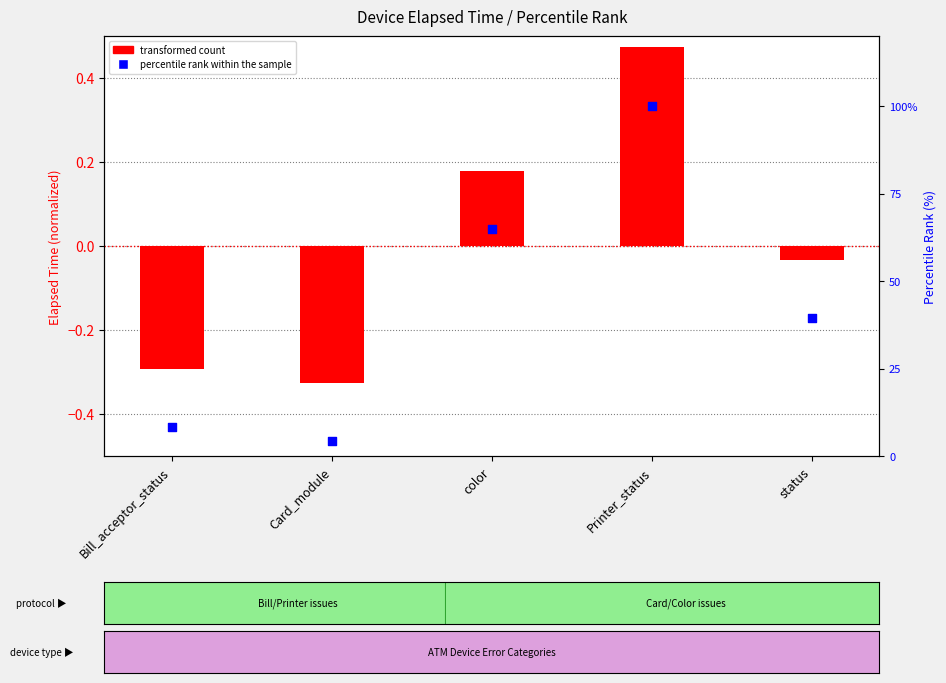

What is the total value across all series at Bill_acceptor_status?

8.0